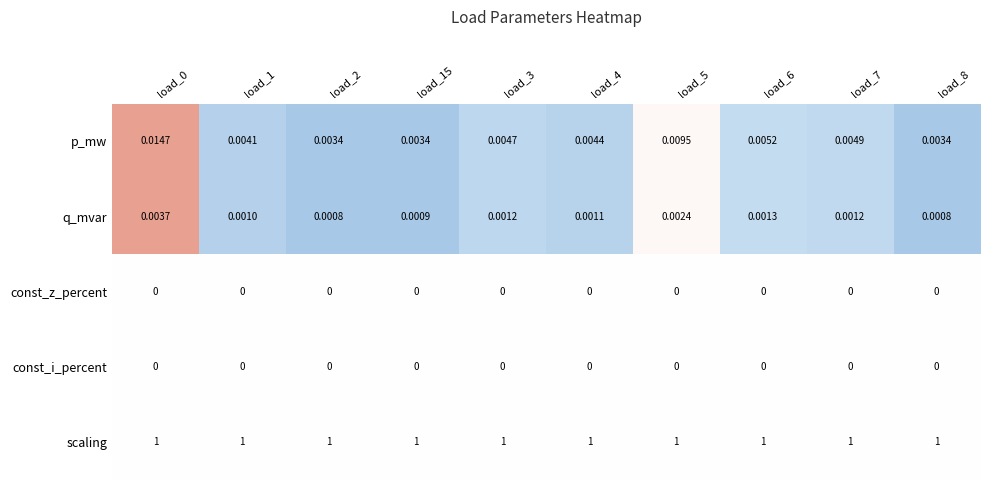

Is the value of const_i_percent at load_7 greater than the value of q_mvar at load_6?

No